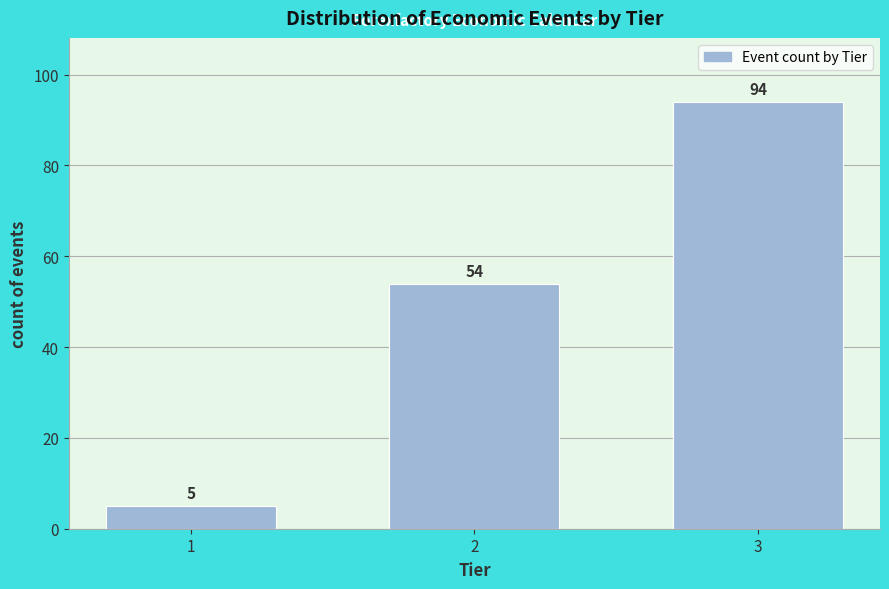

Reading left to right, list all the values displayed in this chart.

5	54	94